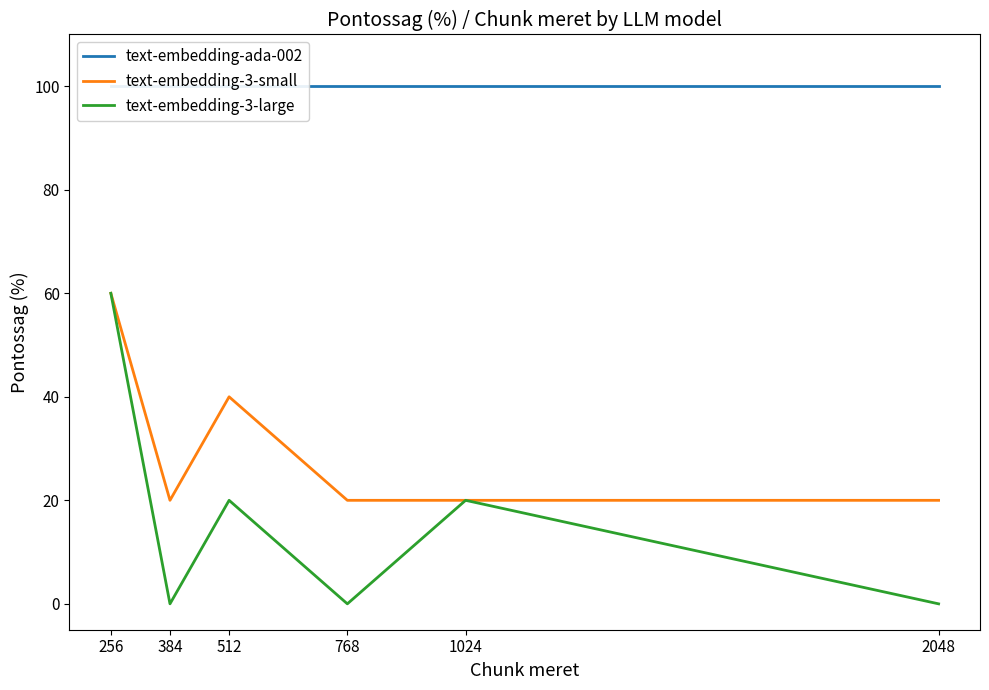

True or false: text-embedding-ada-002 and text-embedding-3-small cross at least once.

False